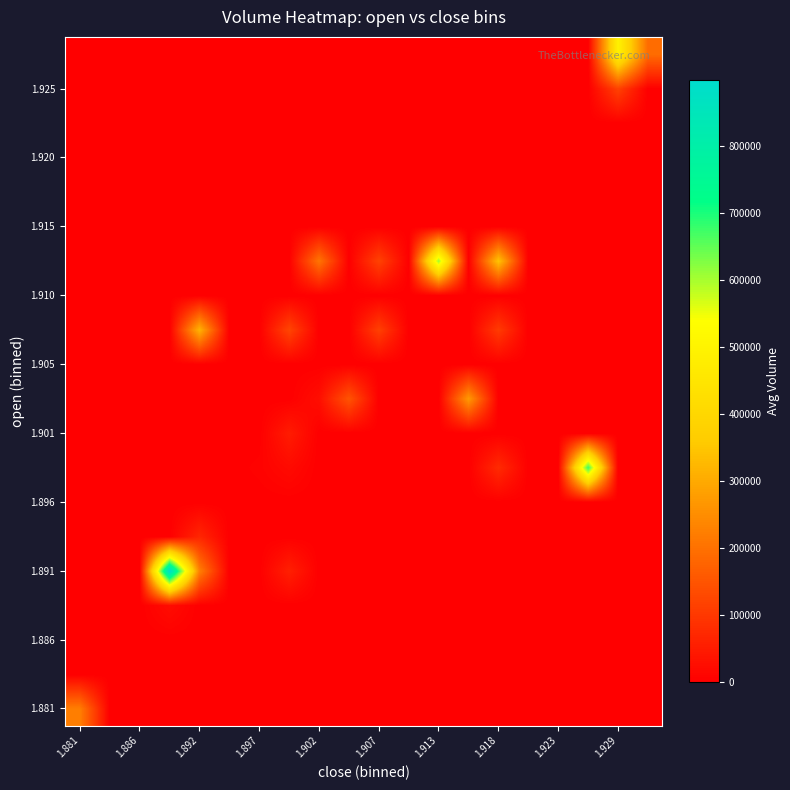

Count the number of data series in this chart.

20